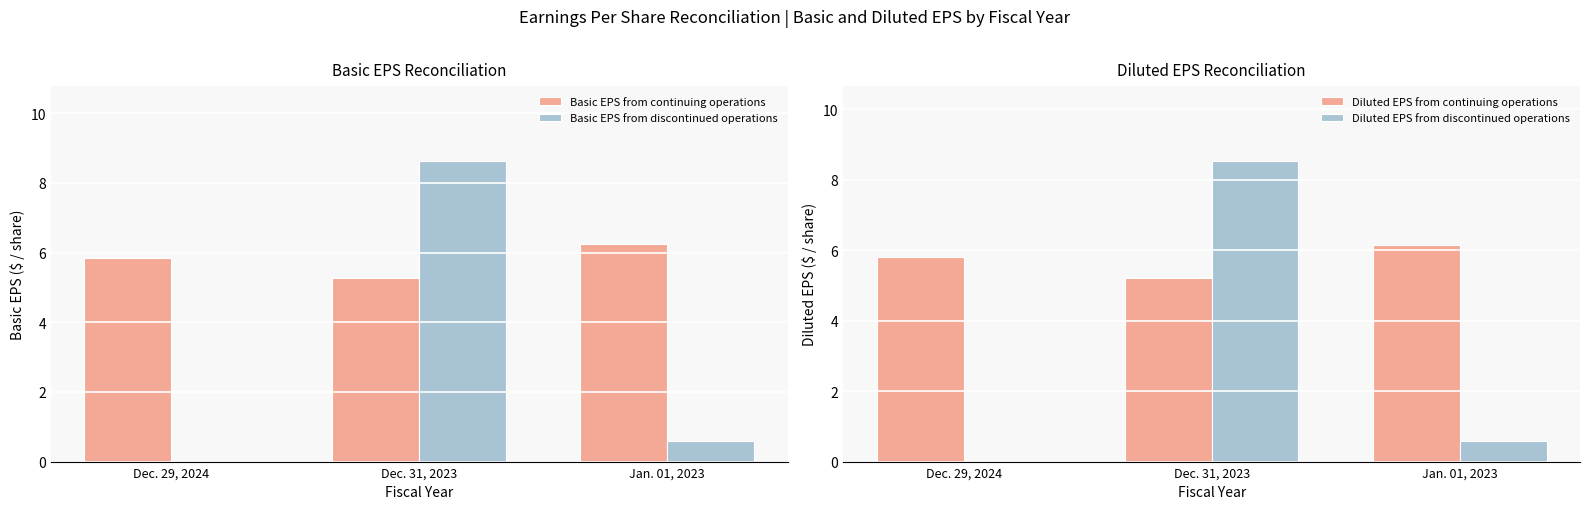

Is it true that Diluted EPS from continuing operations equals 6.1 at Jan. 01, 2023?

True